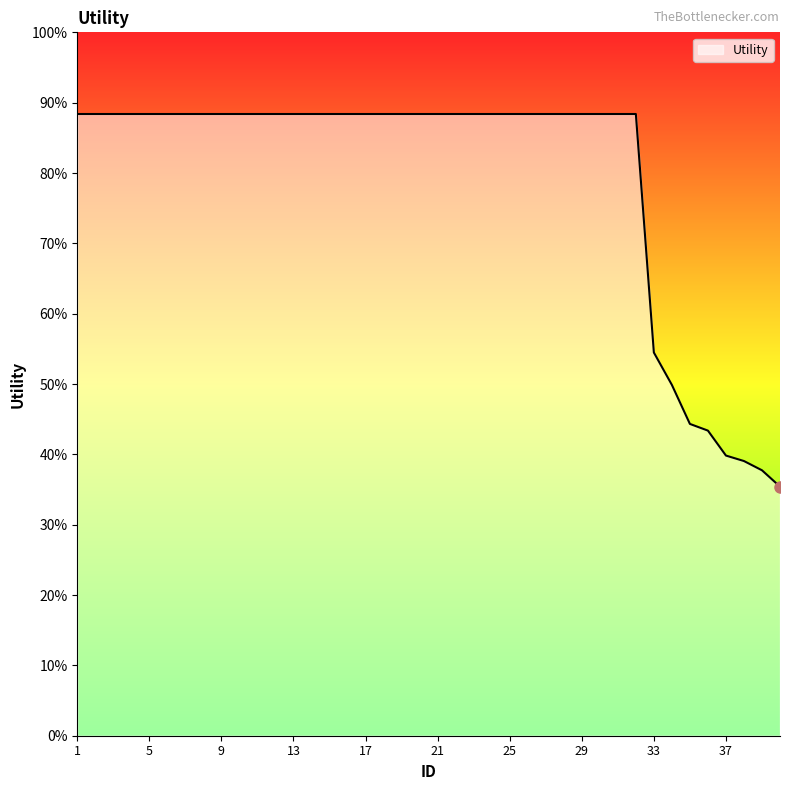

Is this an area chart (filled region under the line)?

Yes